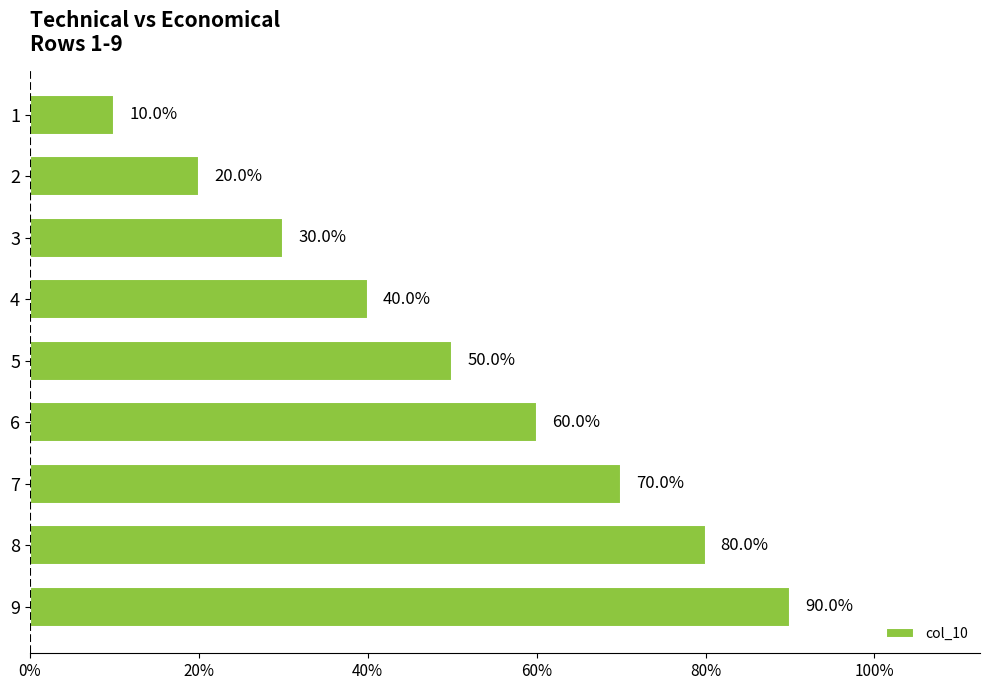

Does the chart contain any negative values?

No